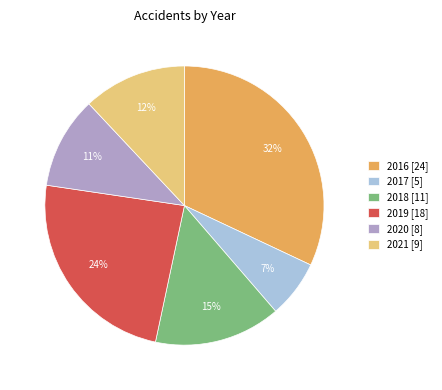

Is there a majority slice in this chart?

No